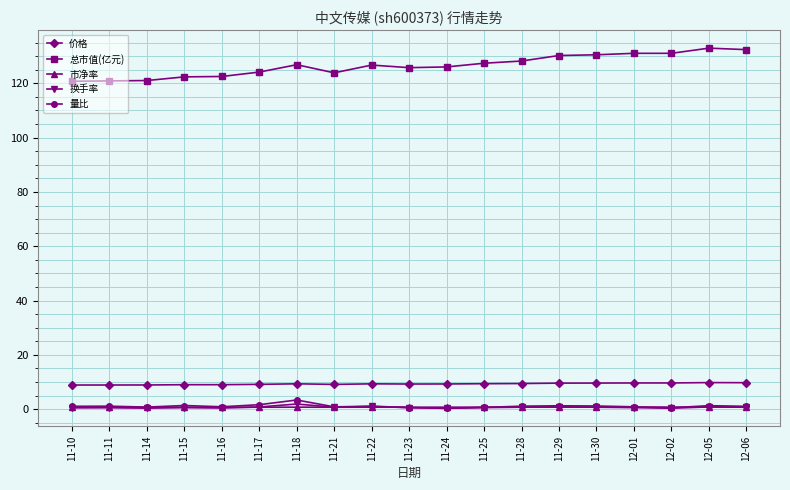

What is the sum of all 市净率 values?

14.3